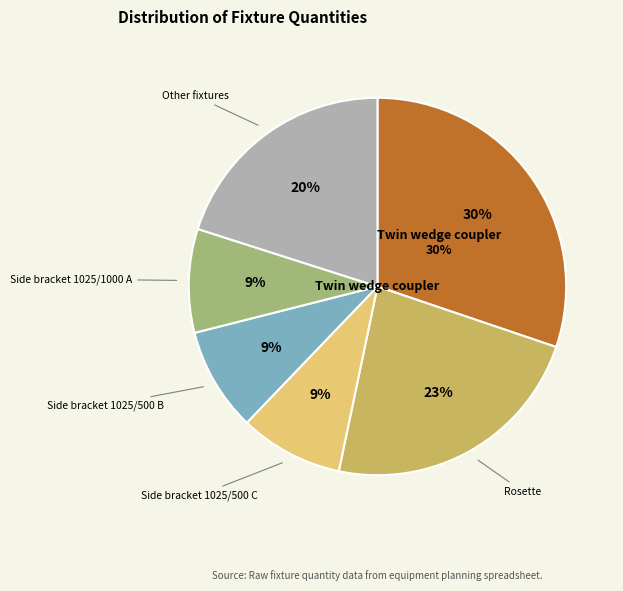

To the nearest percent, what is the combined percentage of Side bracket 1025/500 B and Twin wedge coupler?

39%